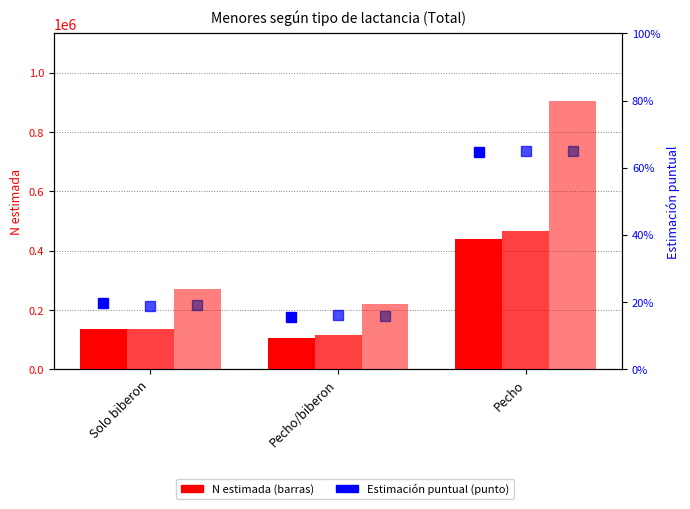

How many data points in Total N (estimada) are above 269791?

1